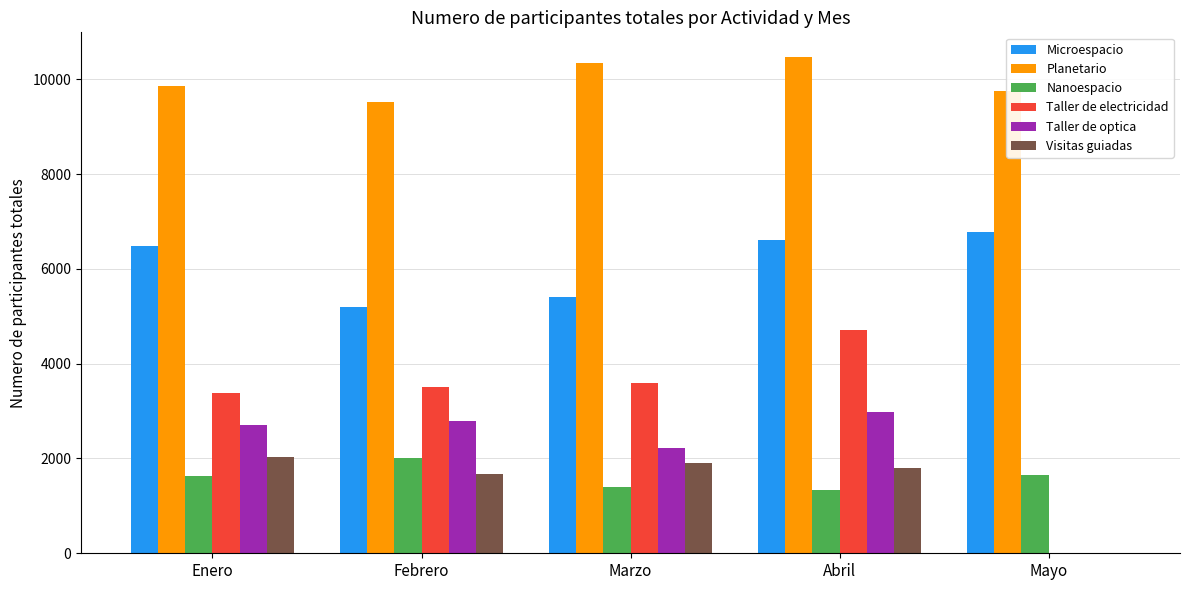

Read the Microespacio value at Enero.

6480